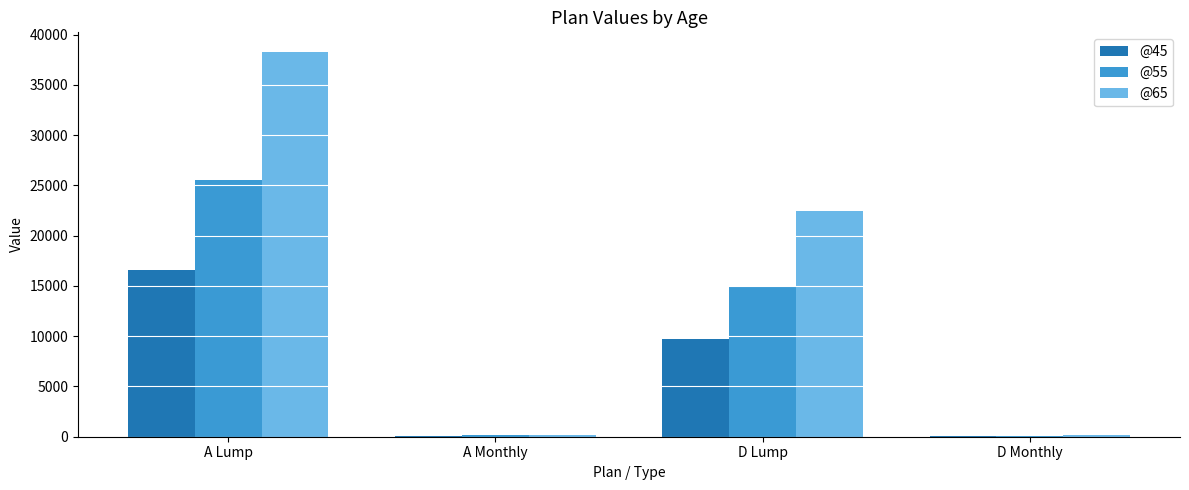

Is it true that @65 equals 38305.1 at A Lump?

True